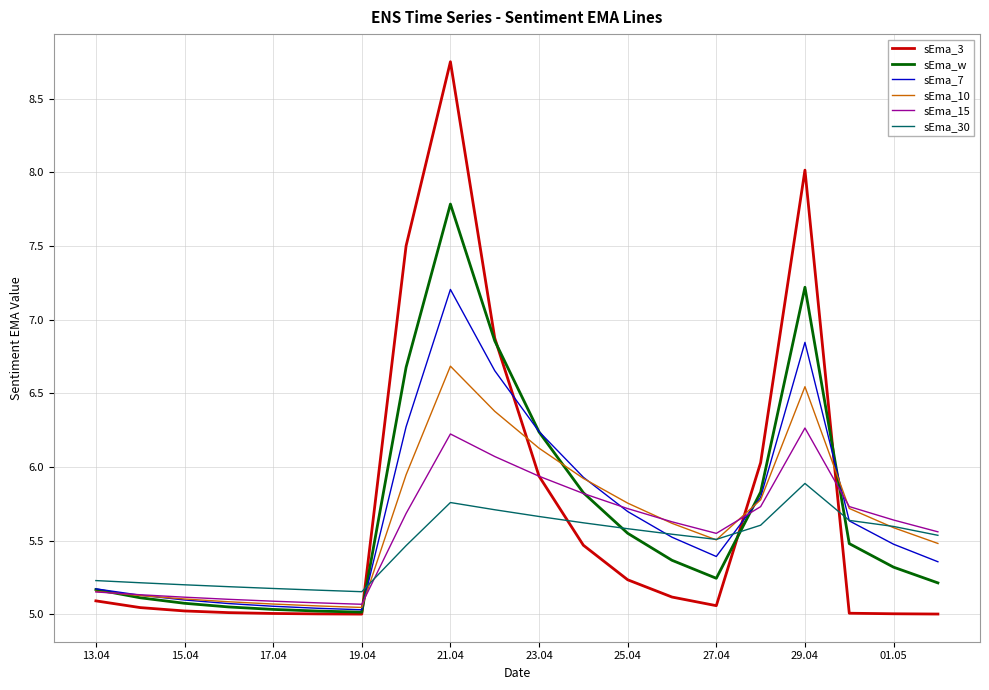

Rank the series by their maximum value, from lowest to highest.

sEma_30, sEma_15, sEma_10, sEma_7, sEma_w, sEma_3